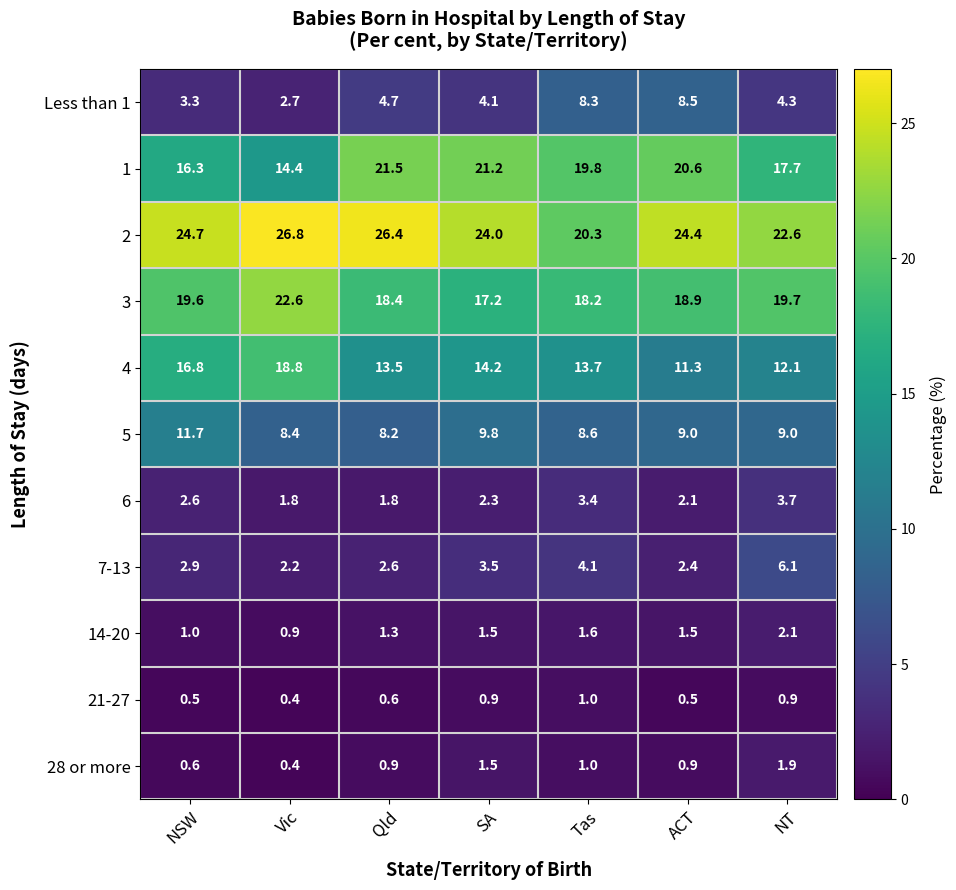

What is the sum of all 6 values?

17.7